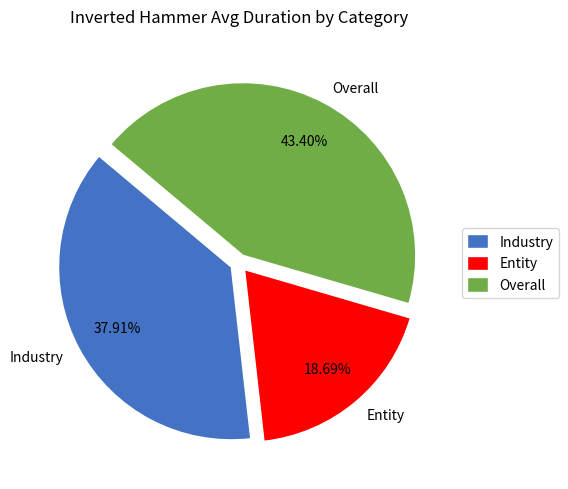

Count the number of slices in the pie.

3